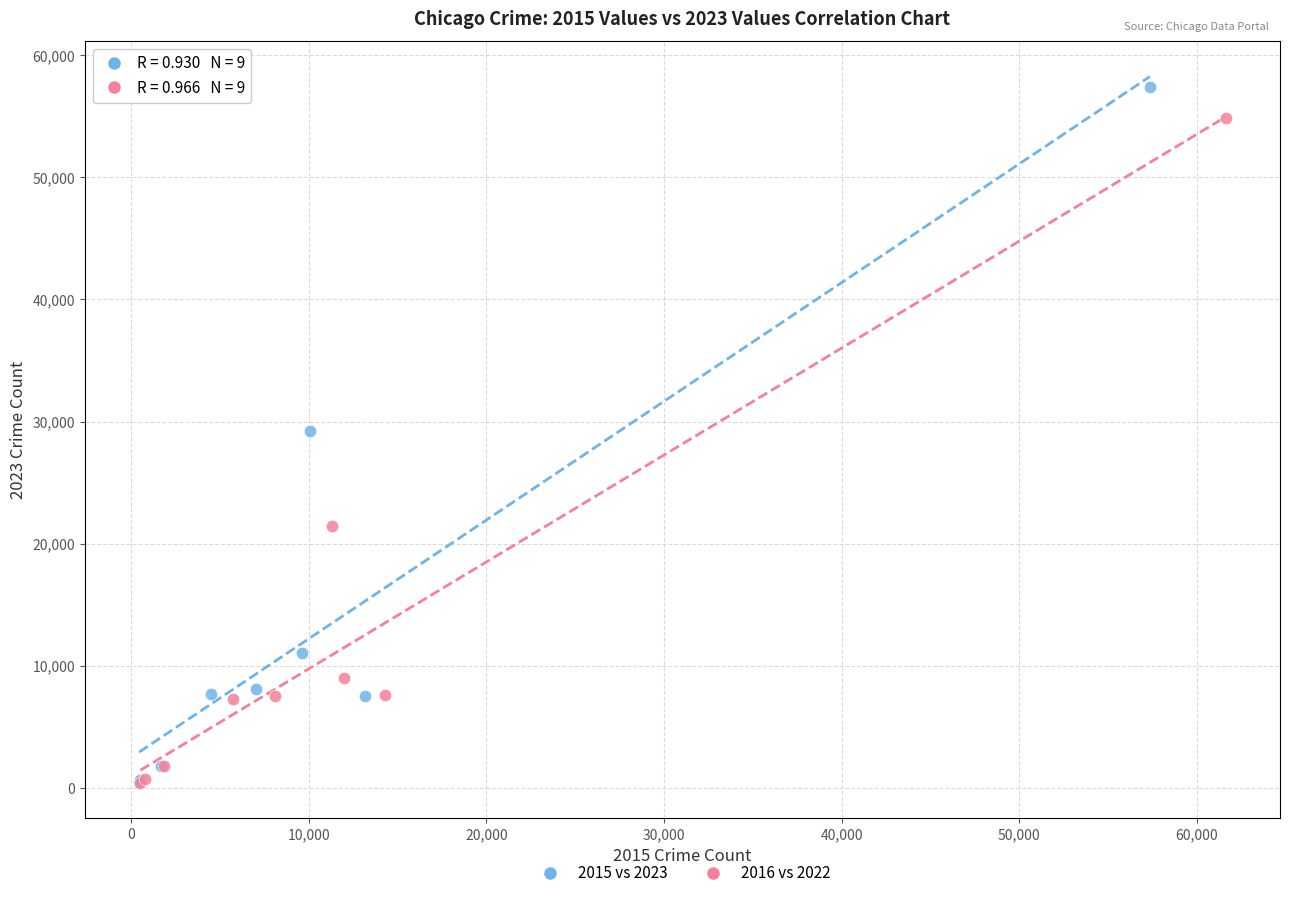

What are all the series names shown in the legend?

2015 vs 2023, 2016 vs 2022